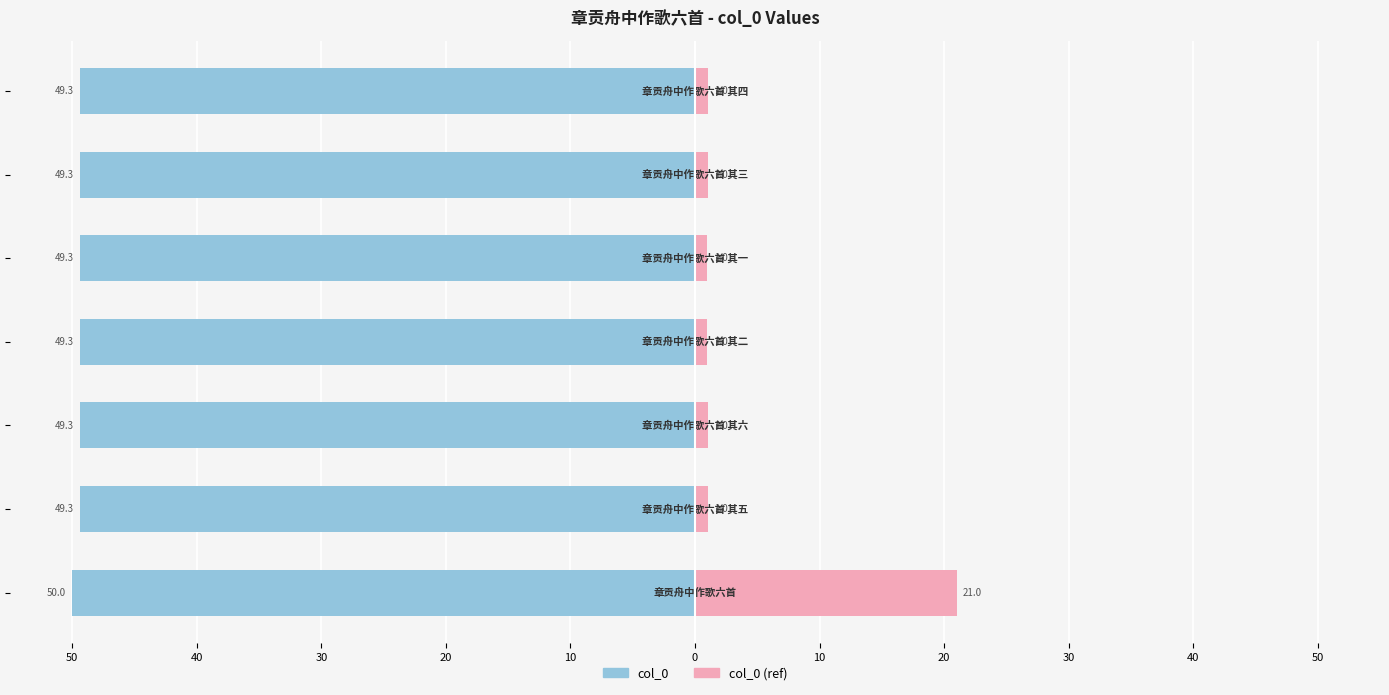

What is the highest value of the col_0 (ref) series?

21.0